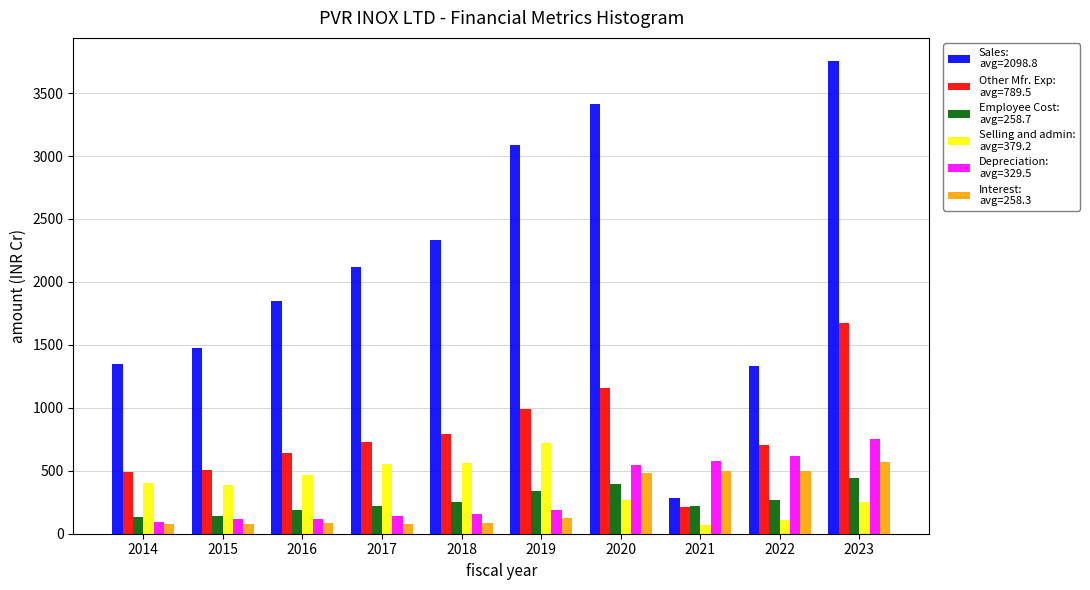

What is the difference between the highest and lowest values at 2016?

1765.6